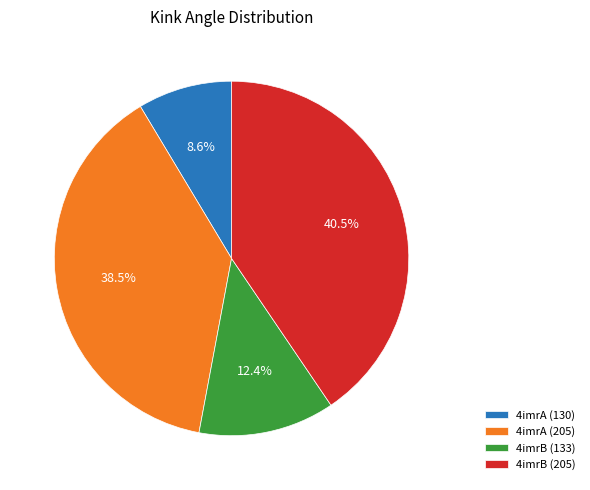

Does 4imrB (133) represent more than half of the total?

No